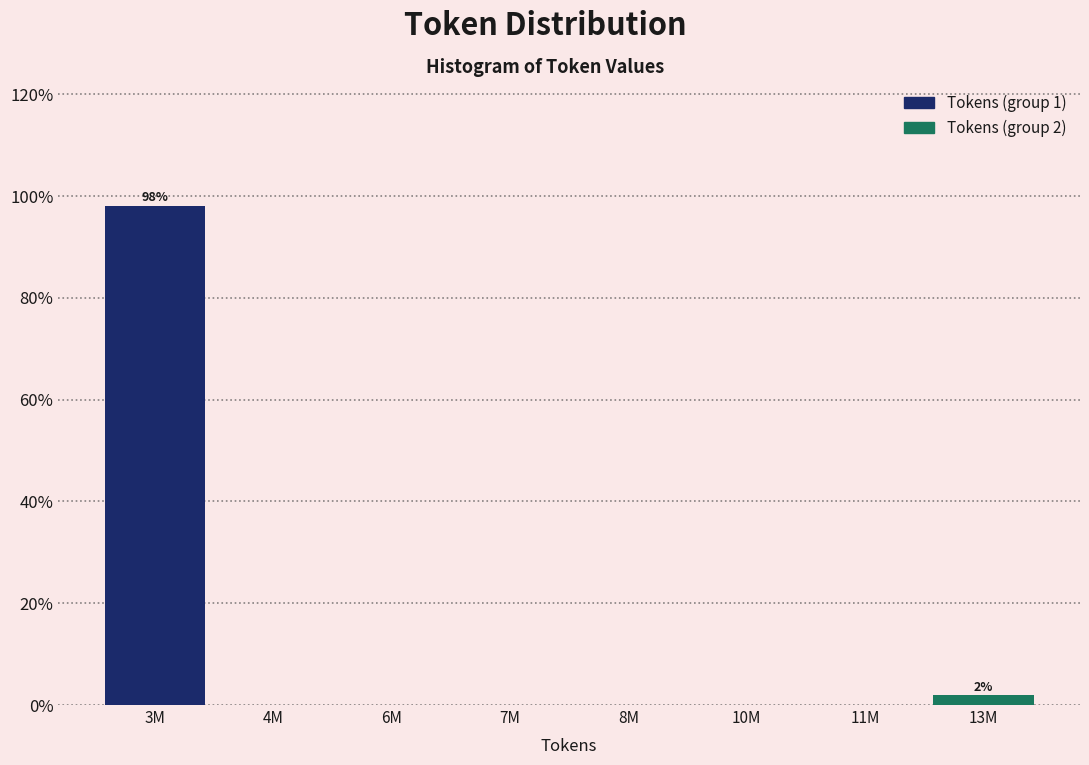

Reading right to left, what are all the values shown in this chart?

13M=1.9	11M=0.0	10M=0.0	8M=0.0	7M=0.0	6M=0.0	4M=0.0	3M=98.1